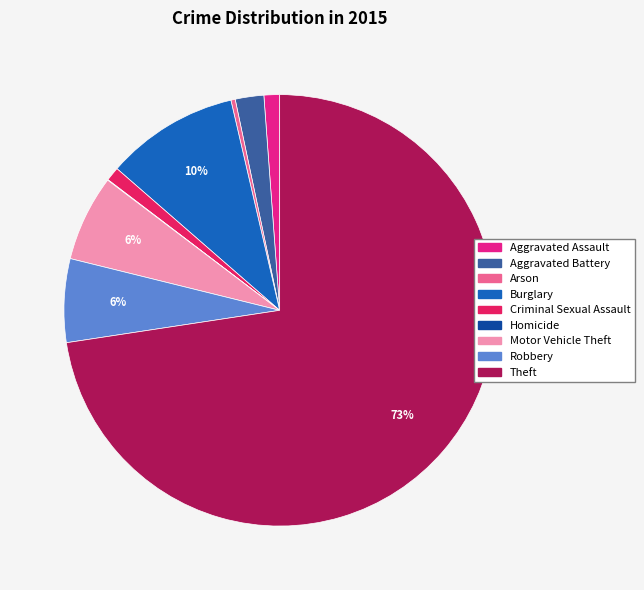

To the nearest percent, what portion does Robbery represent?

6%